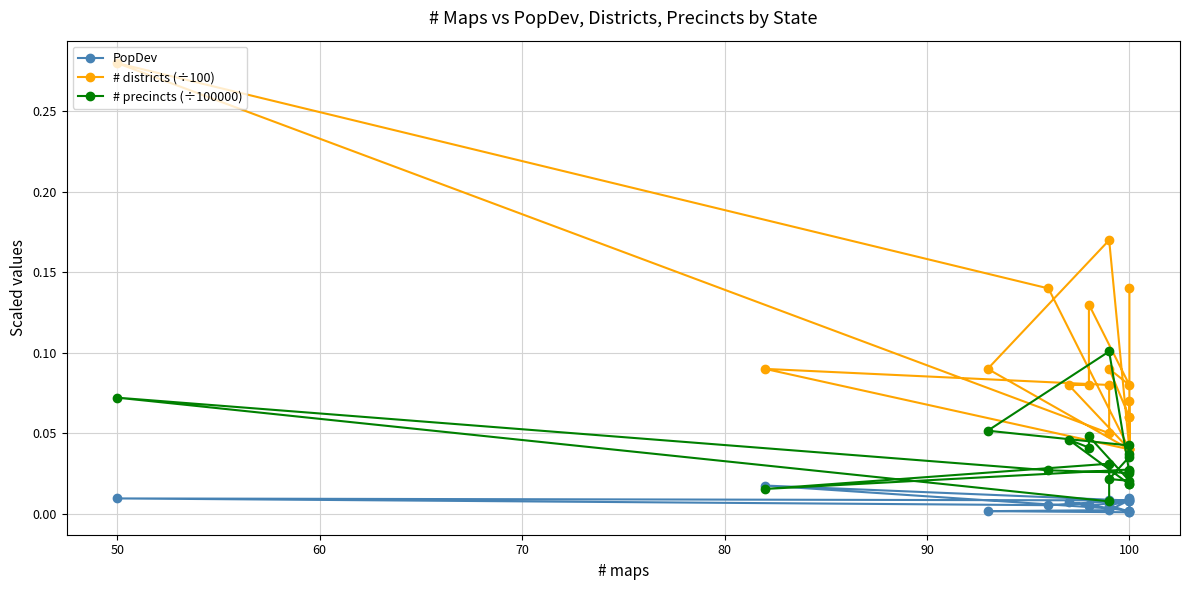

Does the chart have visible grid lines?

Yes